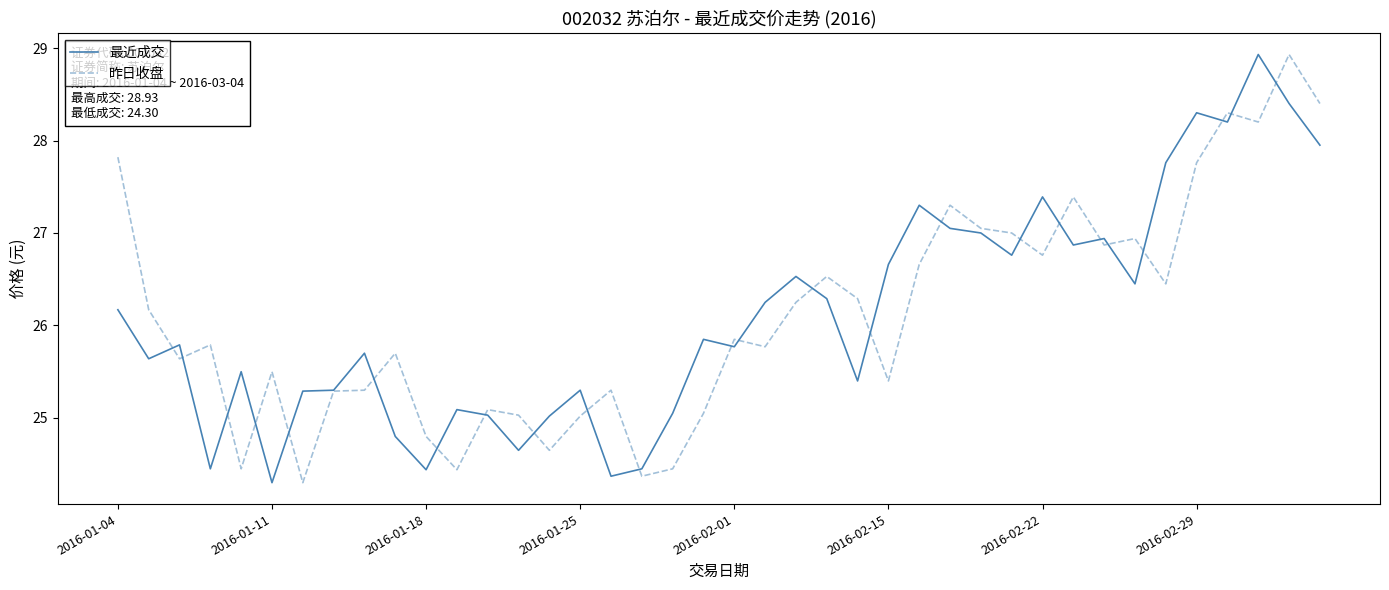

What is the maximum value for 昨日收盘?

28.9